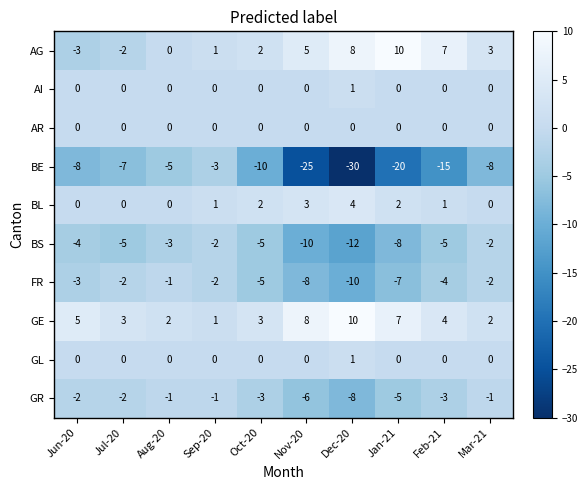

At which category does the chart reach its minimum across all series?

Dec-20